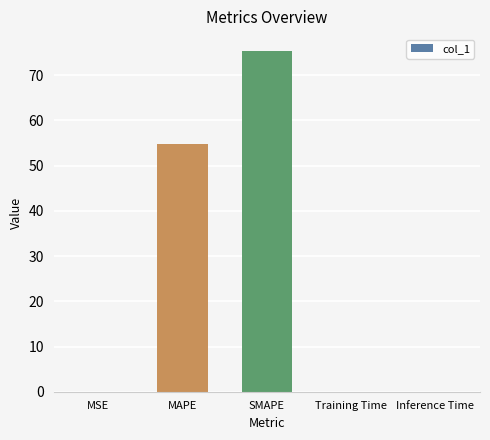

At which label is the value closest to 37?

MAPE